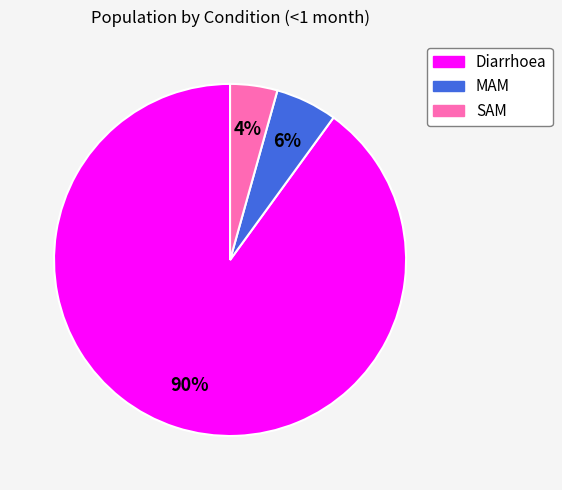

Does any single category account for the majority?

Yes